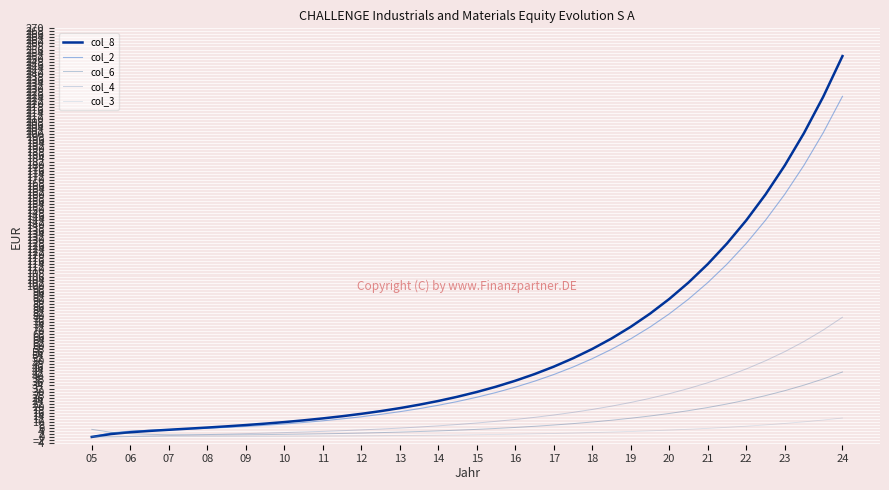

What is the maximum value for col_3?

12.5